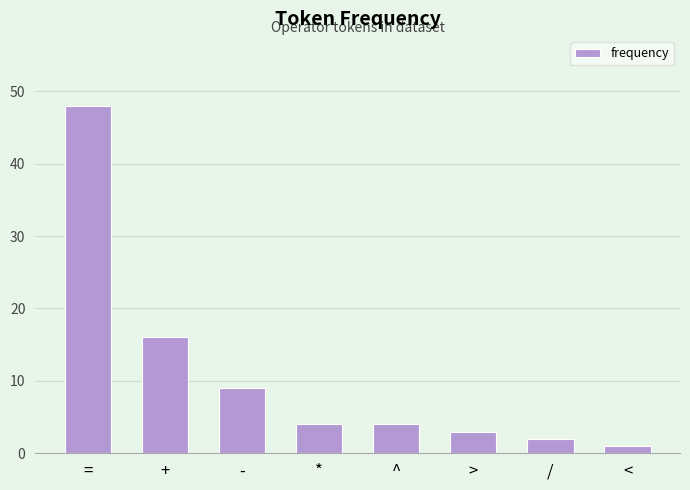

What position from the right is /?

2